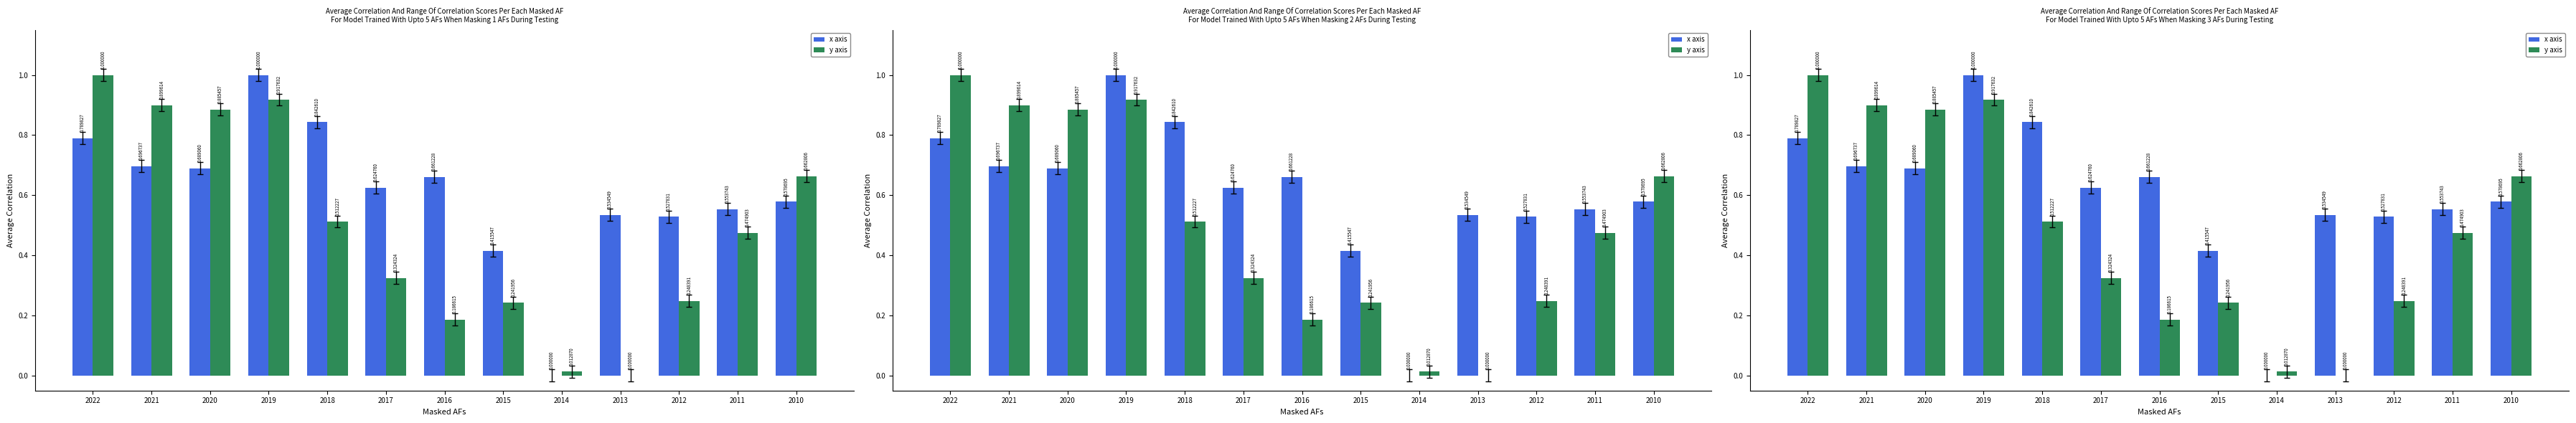

Rank the categories by x axis value from highest to lowest.

2019, 2018, 2022, 2021, 2020, 2016, 2017, 2010, 2011, 2013, 2012, 2015, 2014